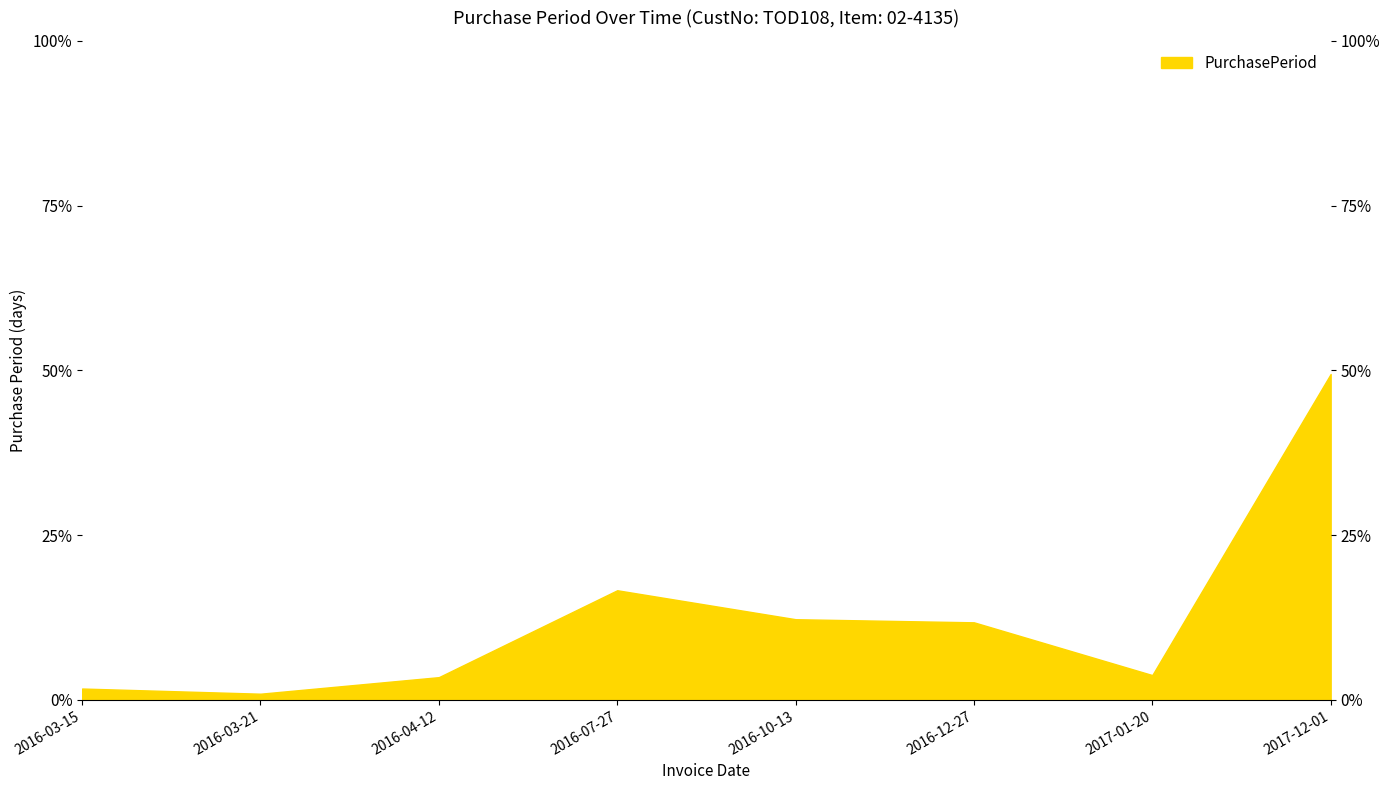

What is the approximate value at 2016-04-12?

3.5